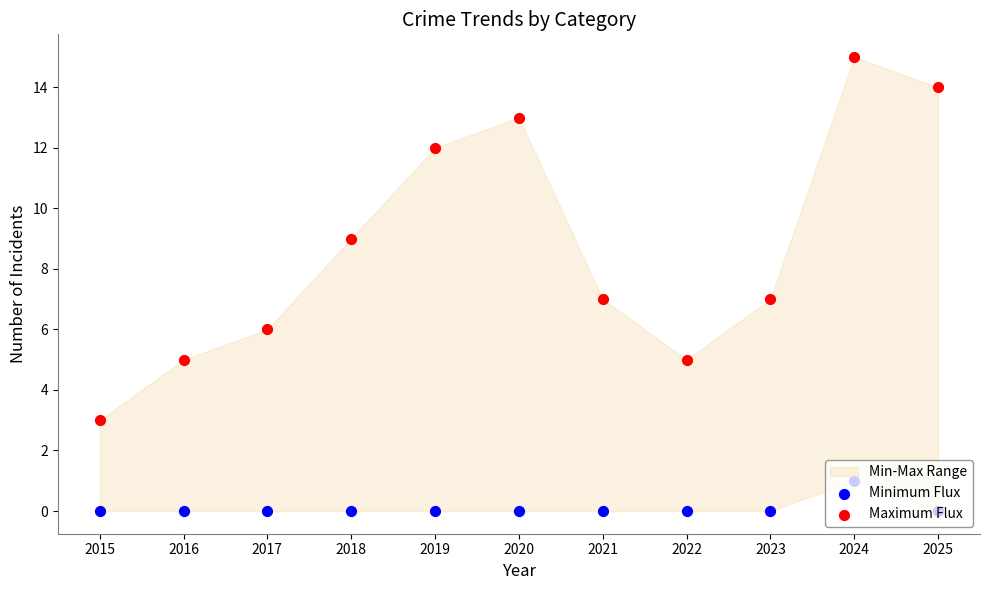

Which series contains the highest Y value?

Maximum Flux